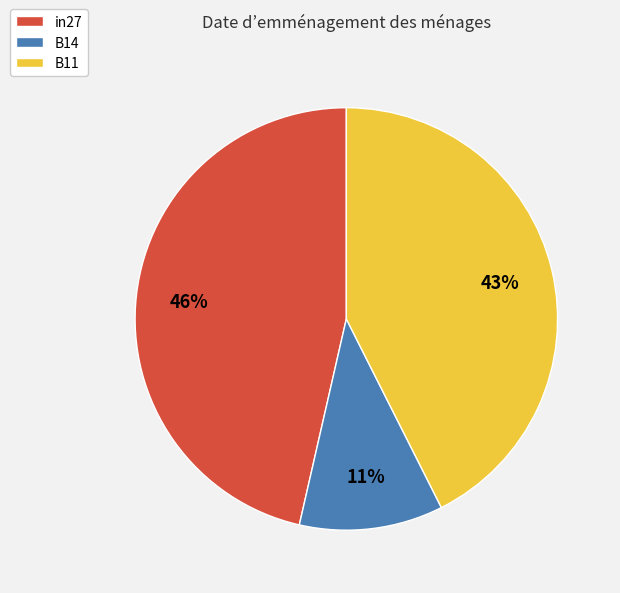

Does B14 represent more than half of the total?

No